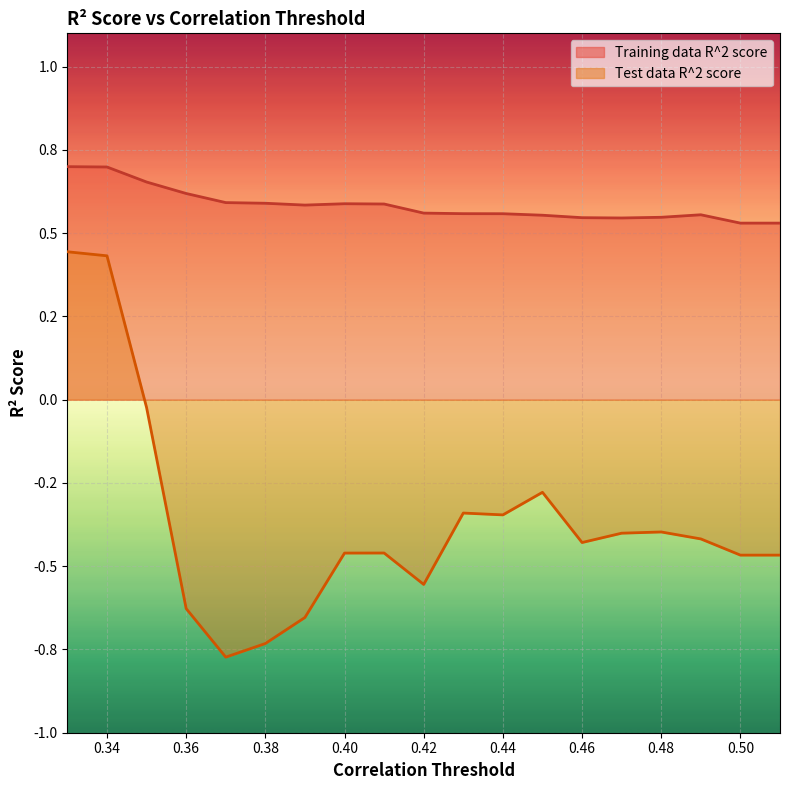

True or false: Test data R^2 score and Training data R^2 score cross at least once.

False